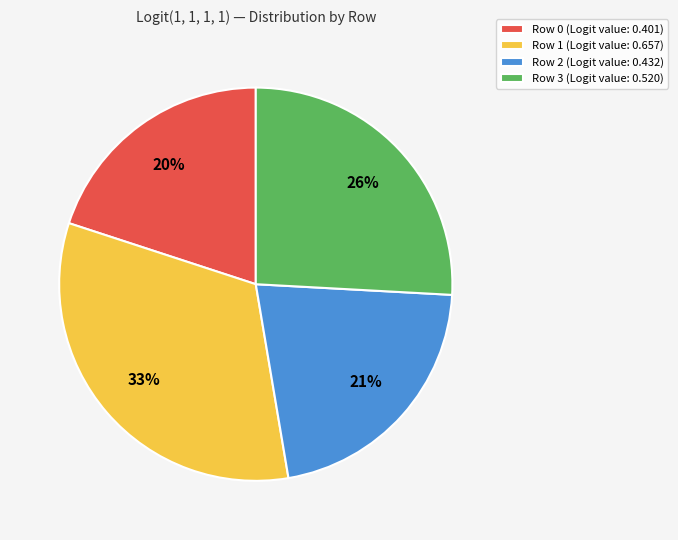

What percentage is the Row 2 slice, to the nearest percent?

21%